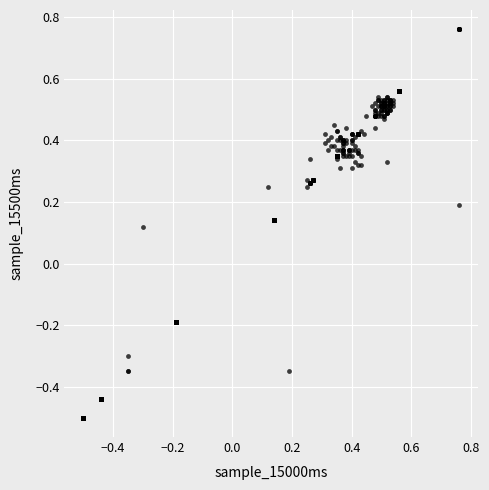

What is the range of X values (max minus min)?

1.3